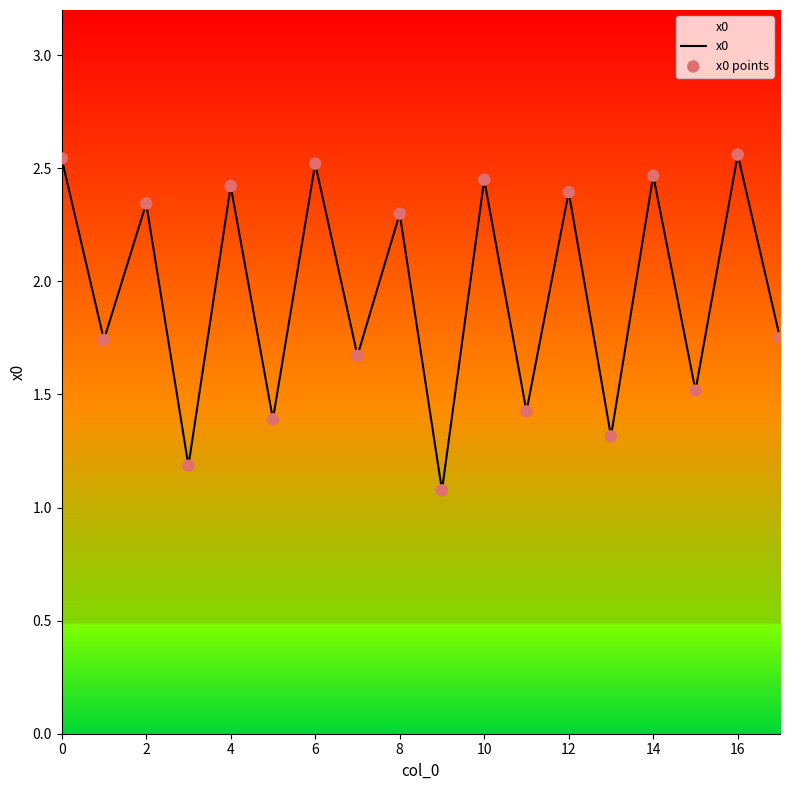

What is the smallest value displayed?

1.1